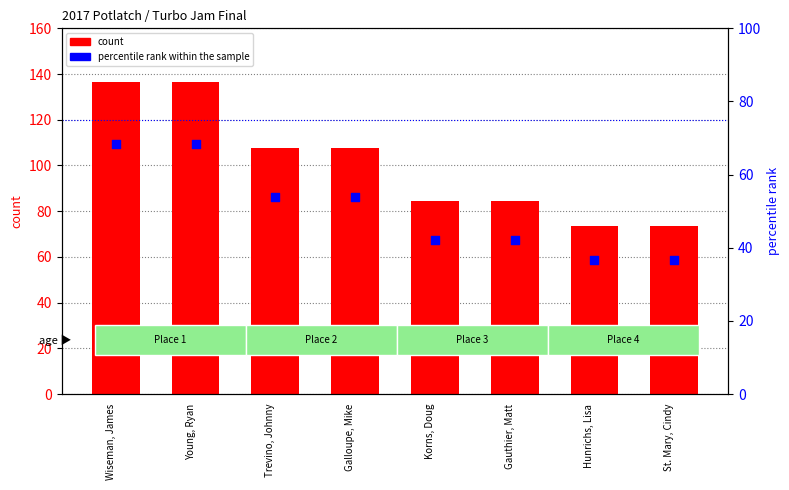

Which series has the largest Y range (max minus min)?

count